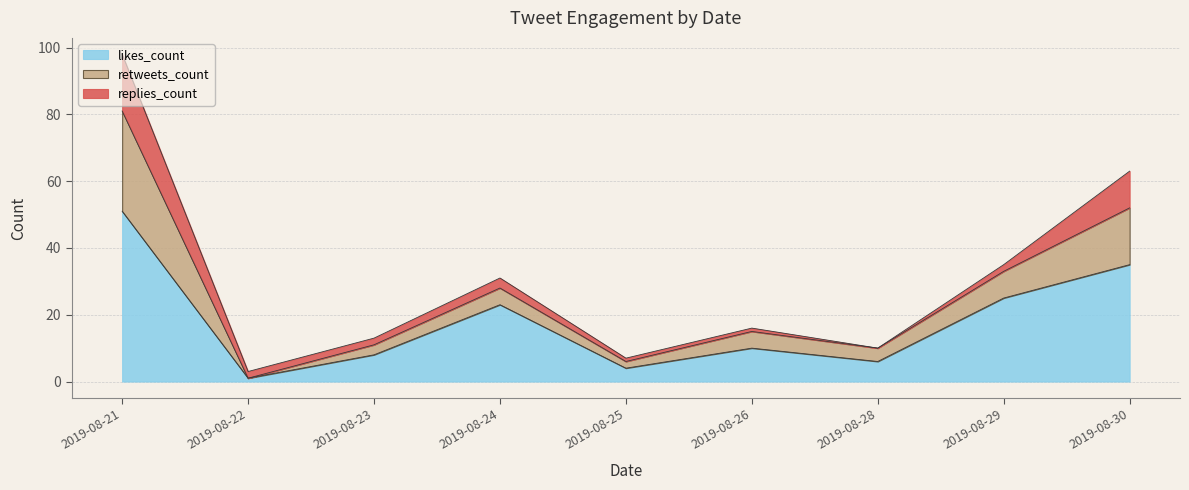

What is the total value across all series at 2019-08-30?

63